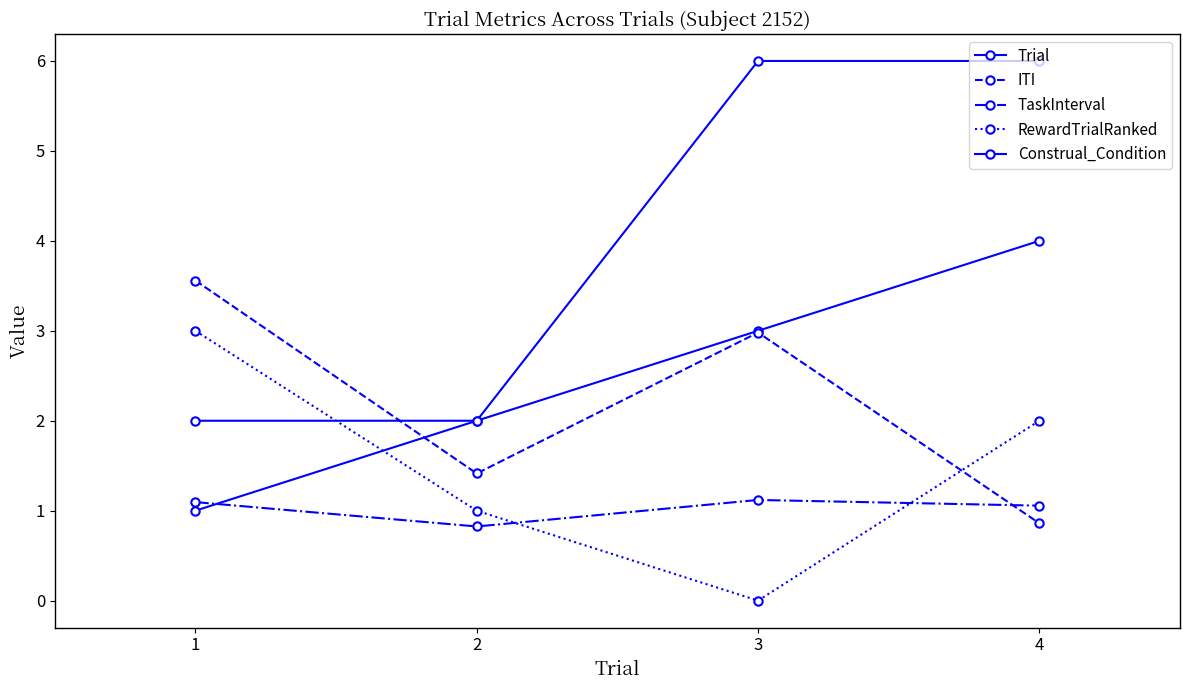

How many lines are shown in the chart?

5